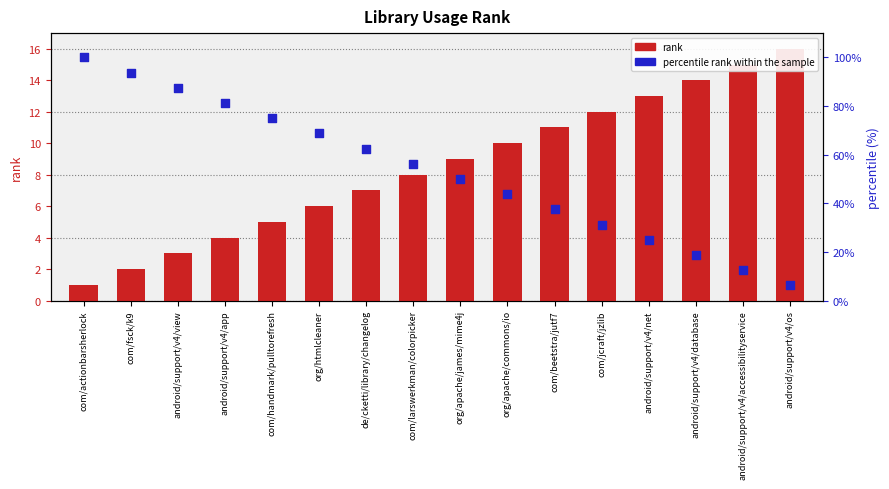

Which series contains the highest Y value?

percentile rank